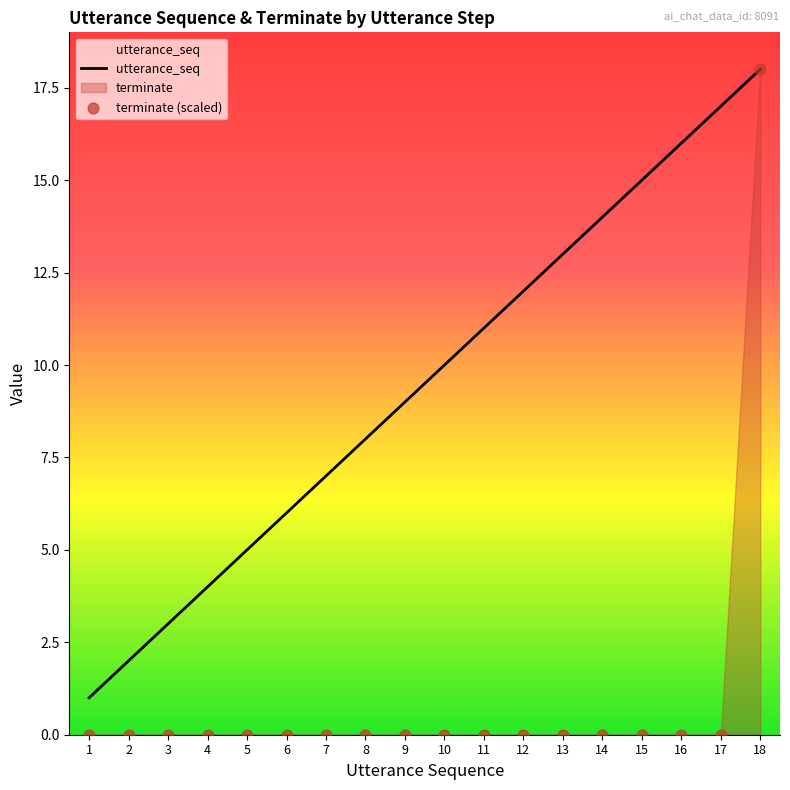

At which category is the sum across all series the highest?

18